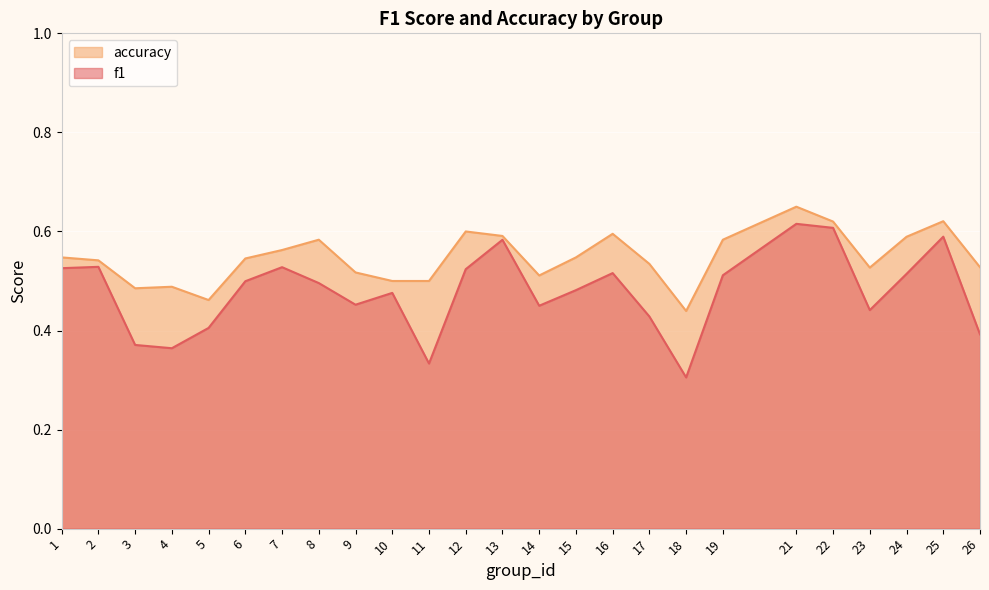

How many lines are shown in the chart?

2